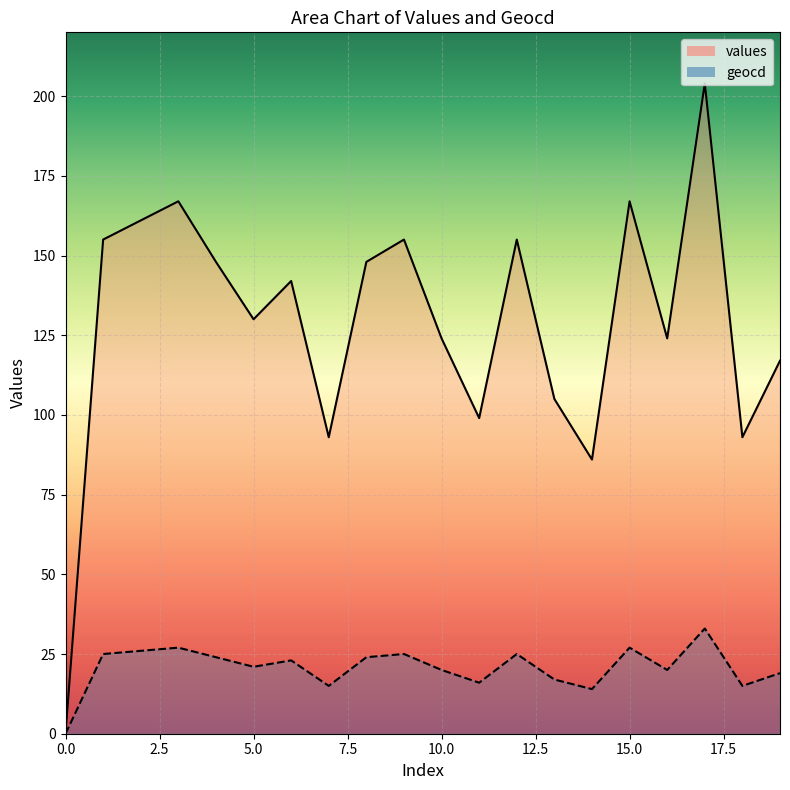

Where is the first local maximum for values?

3